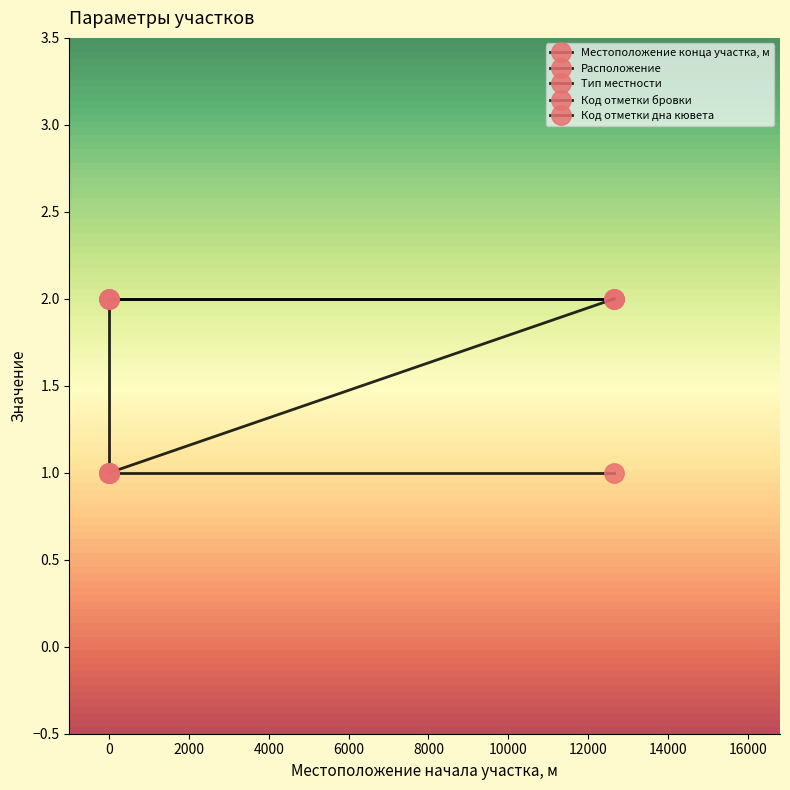

What is the average value of the Расположение series?

2